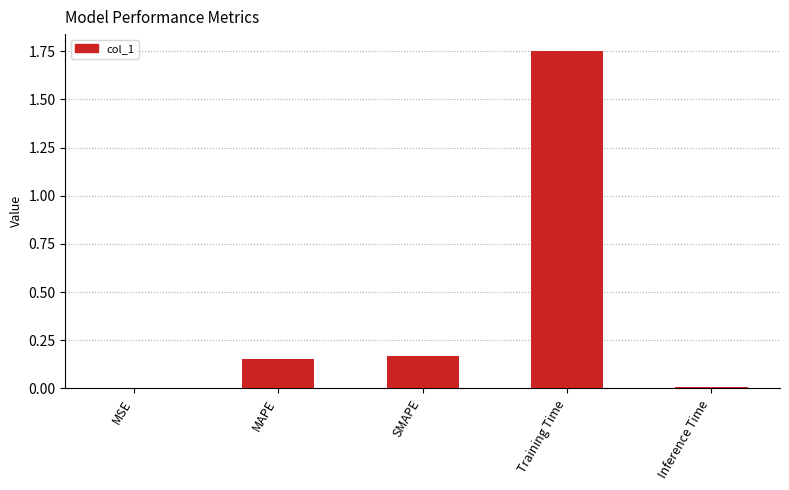

Between Inference Time and Training Time, which is larger?

Training Time